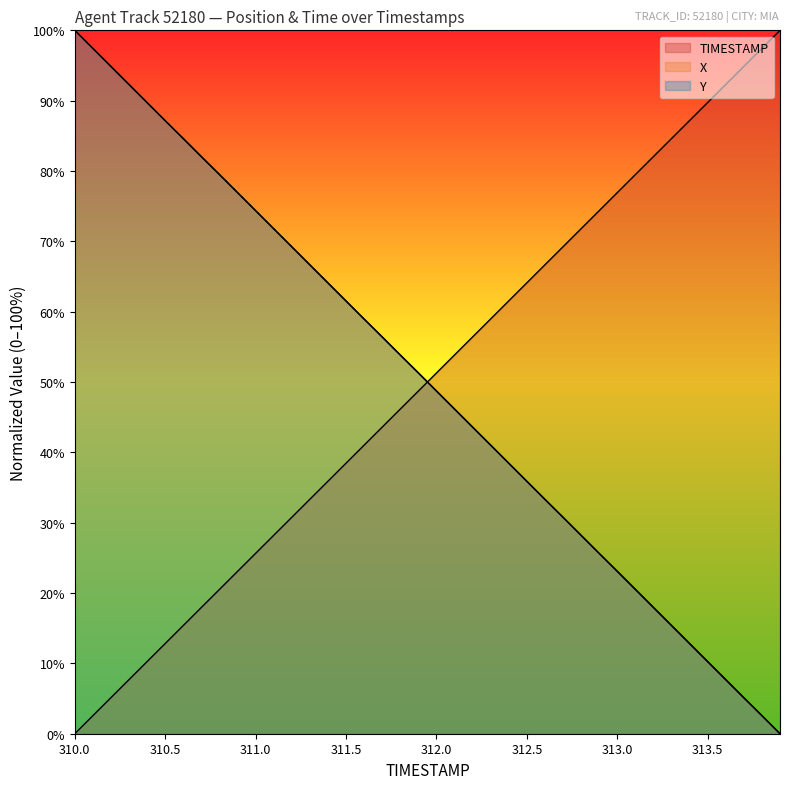

At which category is the sum across all series the highest?

310.0